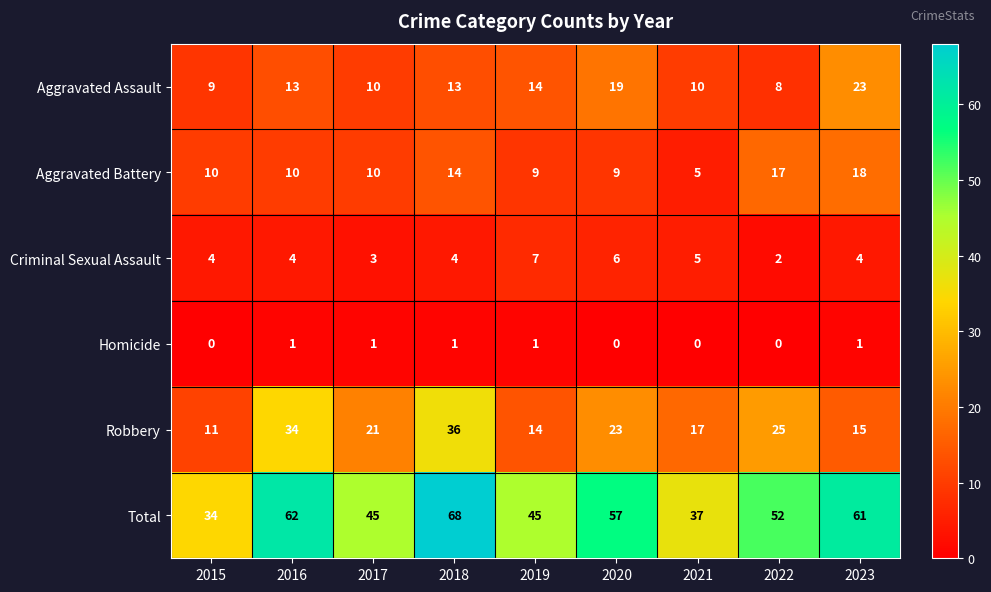

Which category has the highest value across all series?

2018